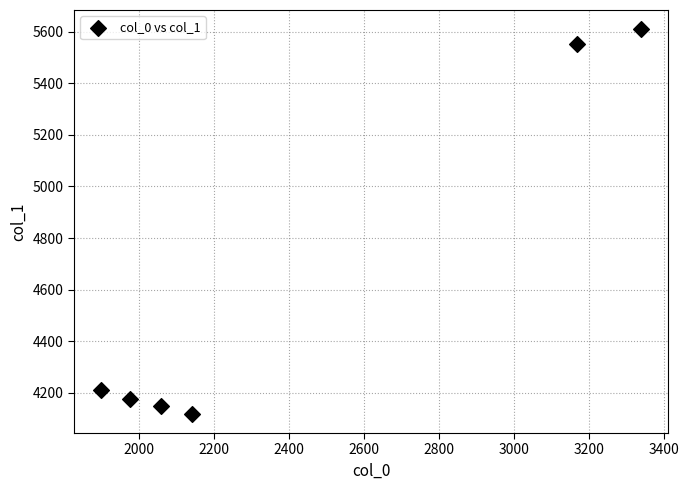

What Y value in the scatter plot is closest to 4863?

4209.3